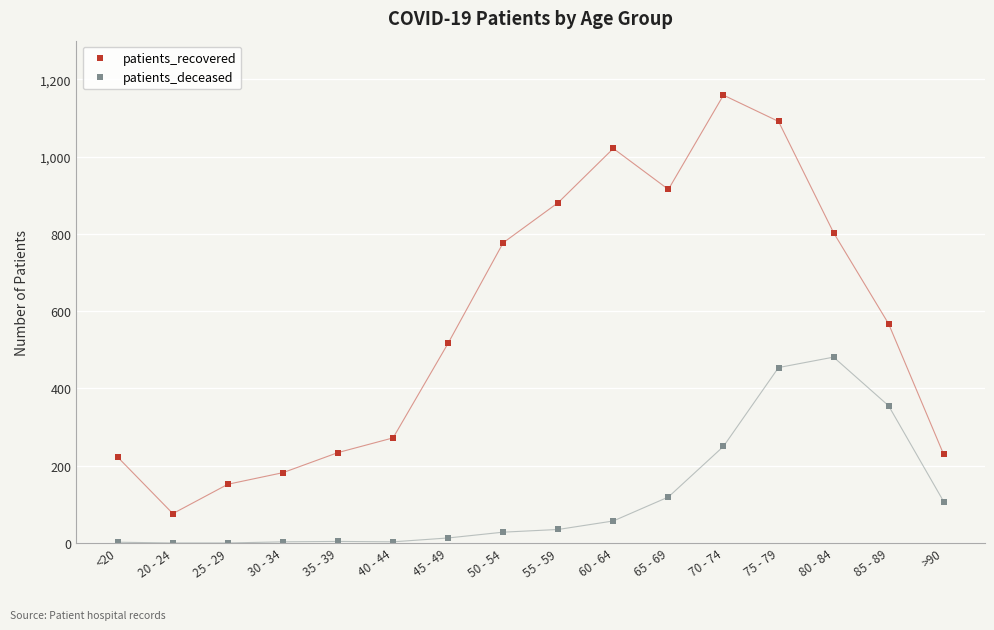

Which series has the largest total across all categories?

patients_recovered